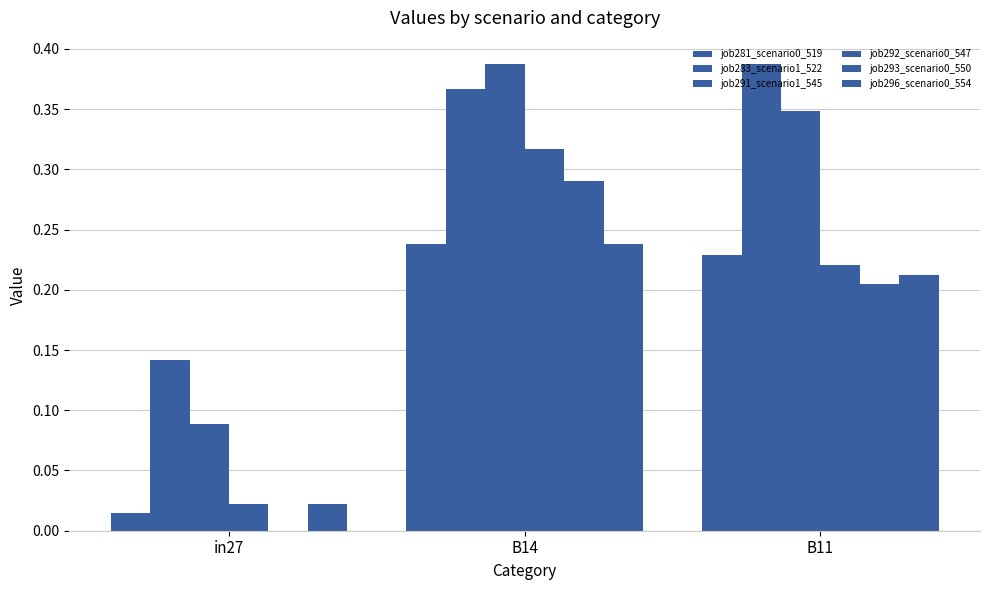

How many data points does each series have?

3